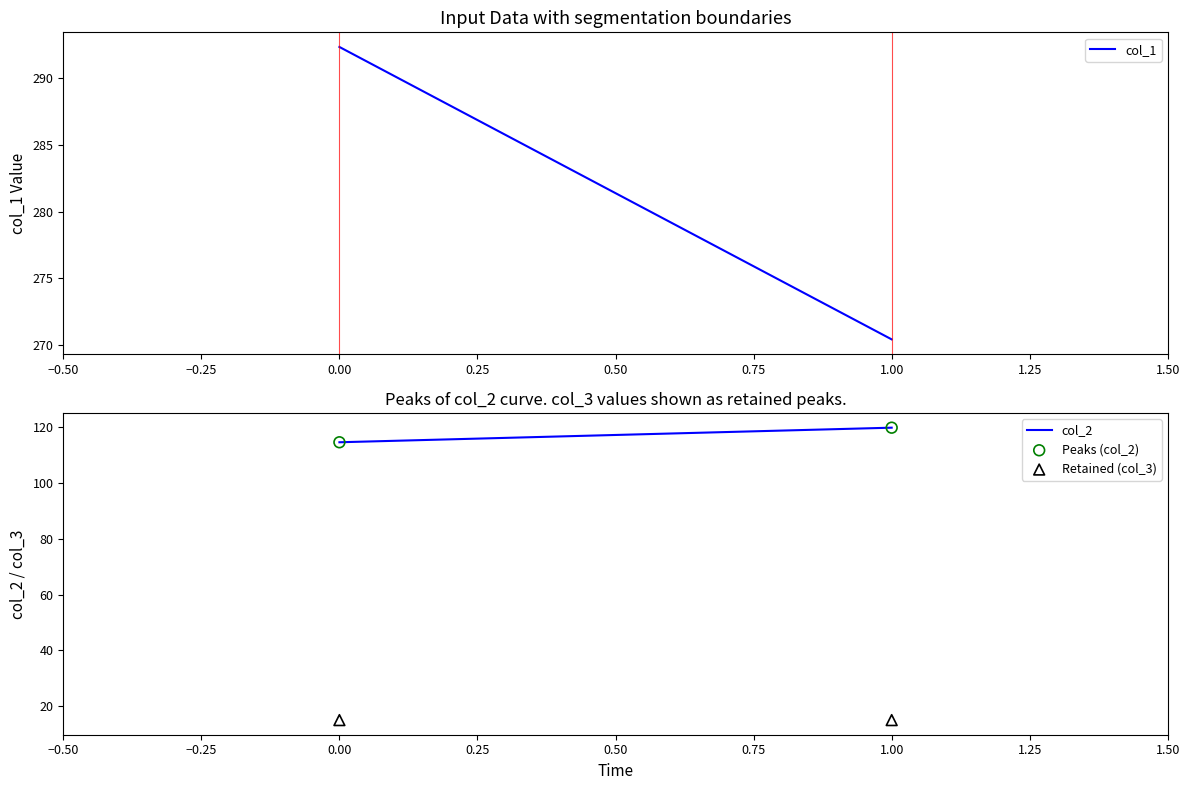

Across all data points, what is the average Y value?

66.1